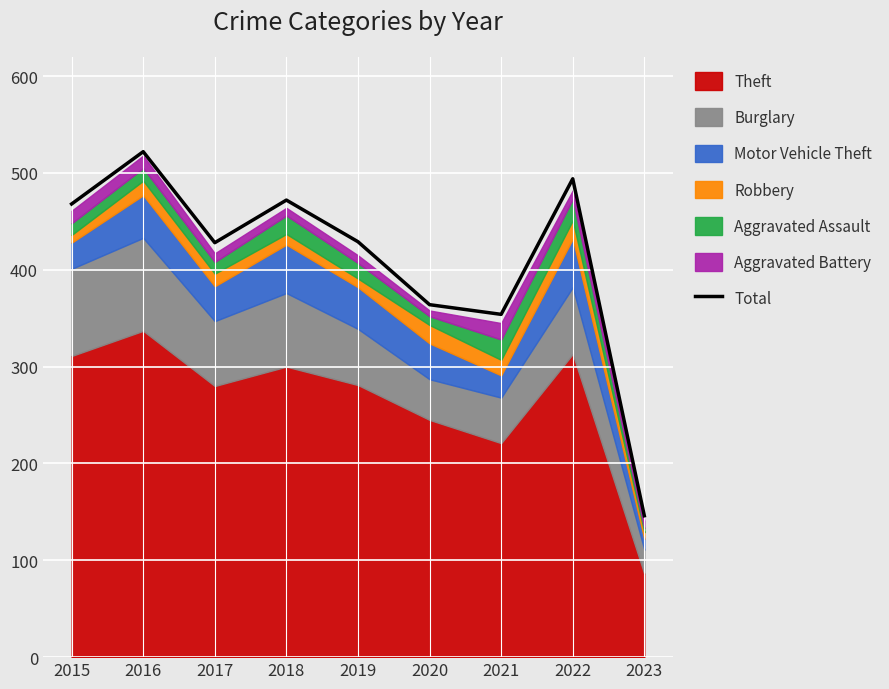

What is the sum of all values?

3677